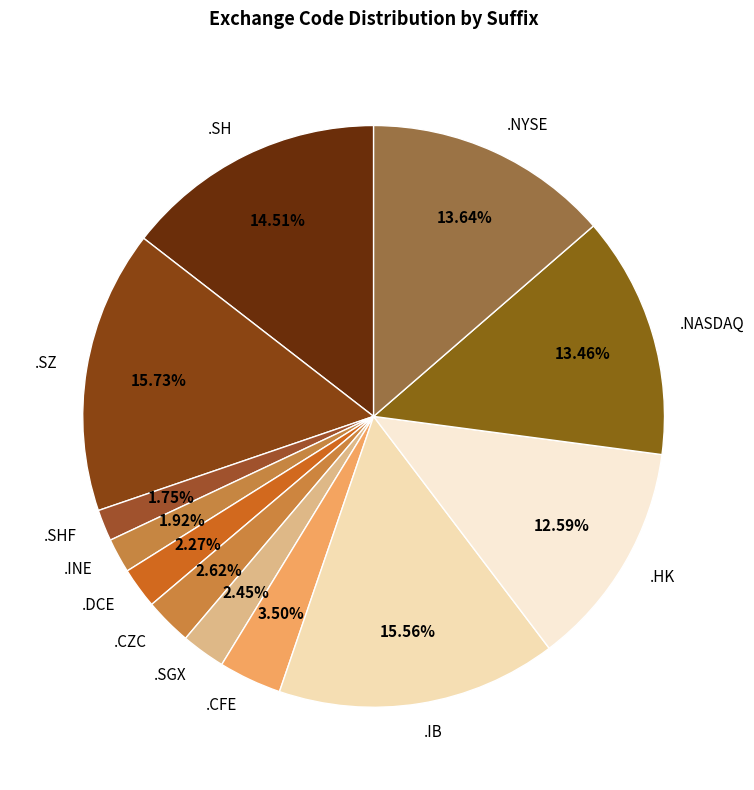

Is .SH the majority of the pie?

No